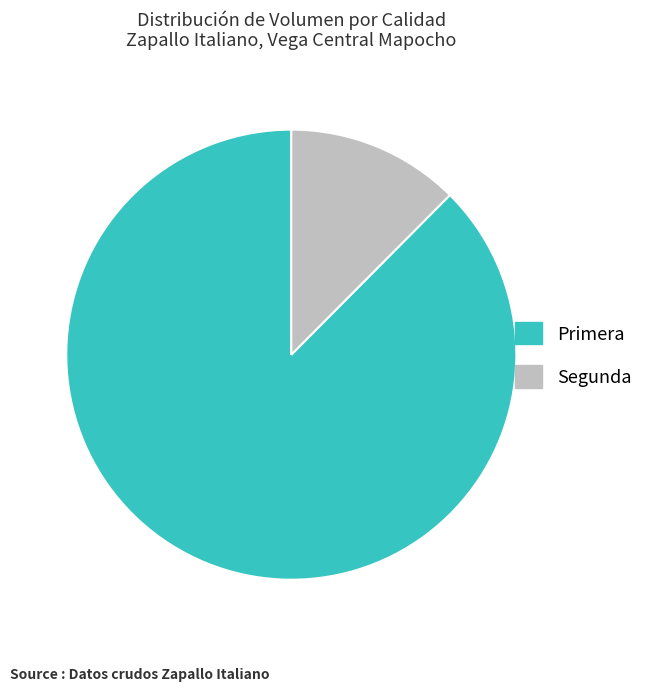

Rank the categories by value from highest to lowest.

Primera, Segunda